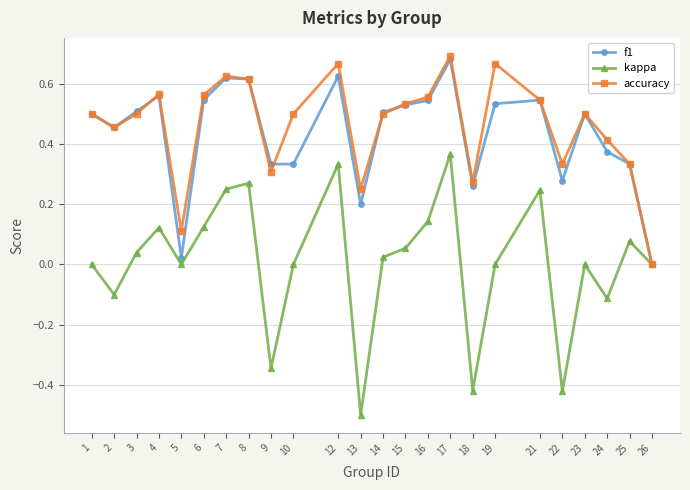

True or false: accuracy has more than 2 interior local peaks.

True